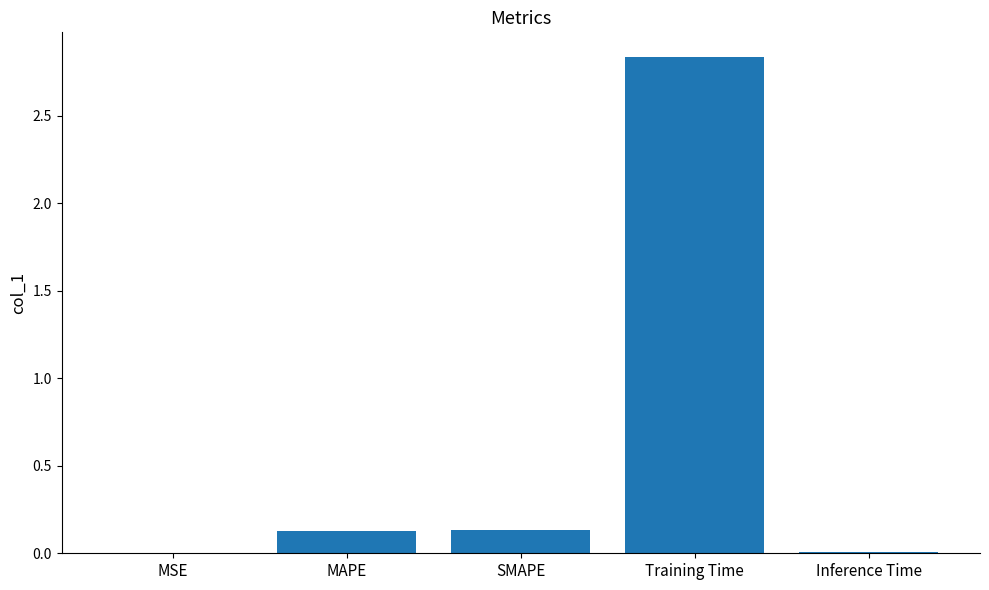

Which has a higher value, Training Time or MAPE?

Training Time